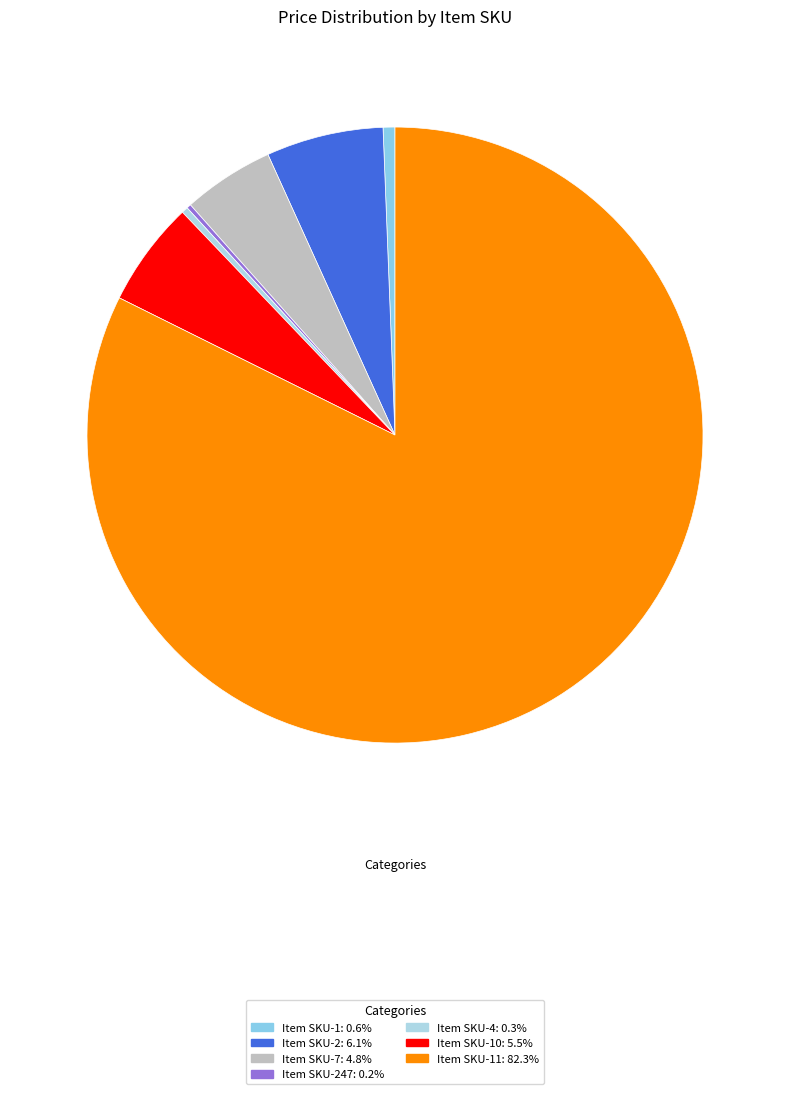

Which category has the biggest portion of the pie?

Item SKU-11